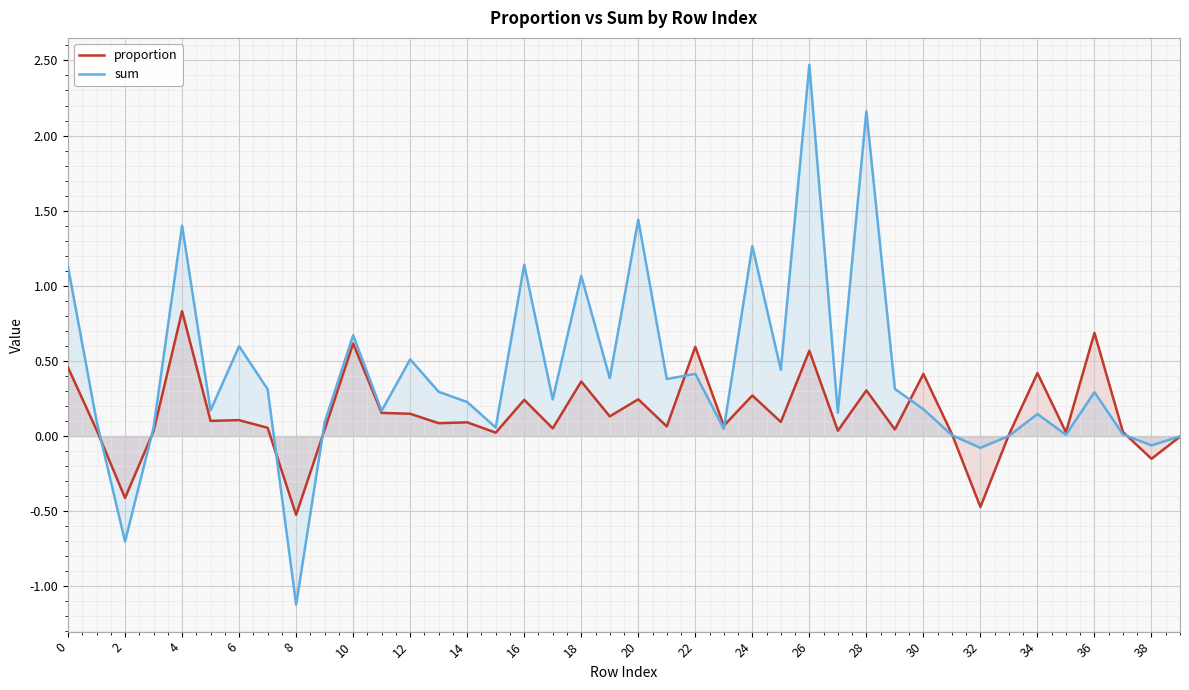

Reading right to left, what are all the values shown in this chart?

proportion: -0.0	-0.2	0.0	0.7	0.0	0.4	0.0	-0.5	0.0	0.4	0.0	0.3	0.0	0.6	0.1	0.3	0.1	0.6	0.1	0.2	0.1	0.4	0.1	0.2	0.0	0.1	0.1	0.1	0.2	0.6	0.0	-0.5	0.1	0.1	0.1	0.8	0.0	-0.4	0.0	0.5
sum: -0.0	-0.1	0.0	0.3	0.0	0.1	0.0	-0.1	0.0	0.2	0.3	2.2	0.2	2.5	0.4	1.3	0.0	0.4	0.4	1.4	0.4	1.1	0.2	1.1	0.1	0.2	0.3	0.5	0.2	0.7	0.1	-1.1	0.3	0.6	0.2	1.4	0.1	-0.7	0.1	1.1